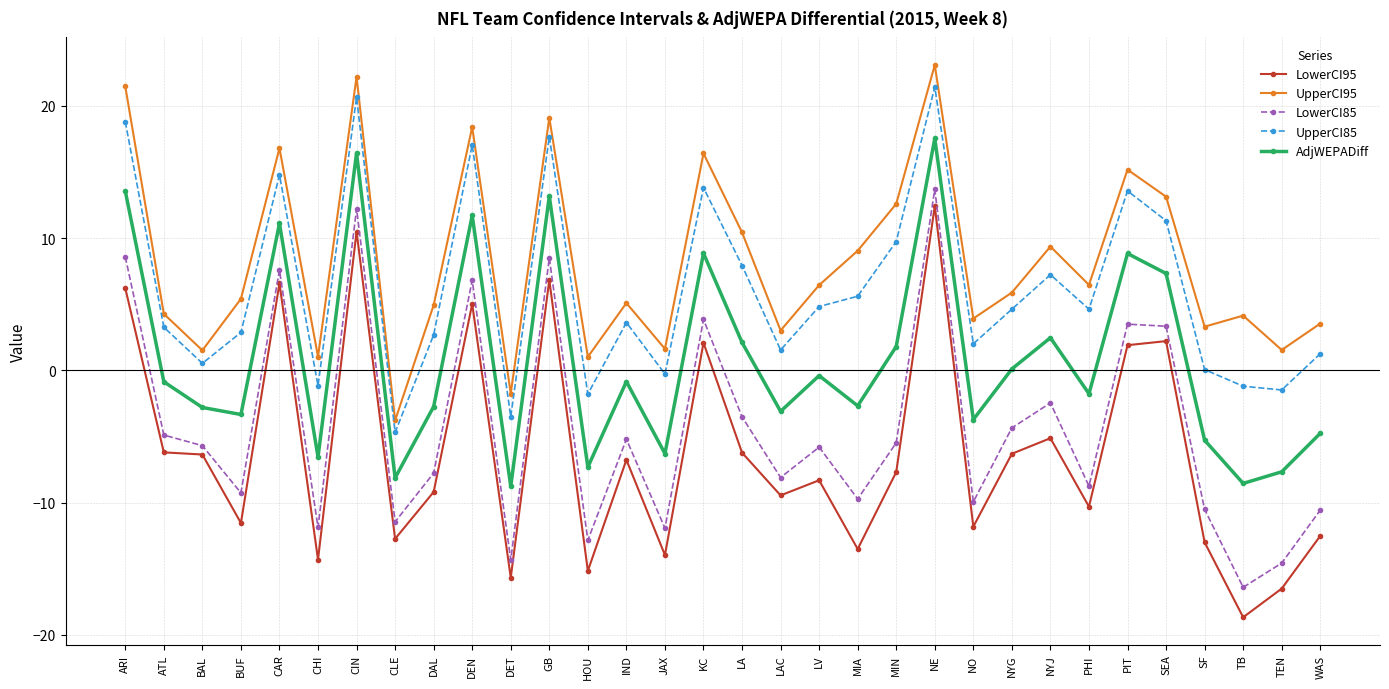

What is the difference between the maximum and minimum values in the LowerCI85 series?

30.1